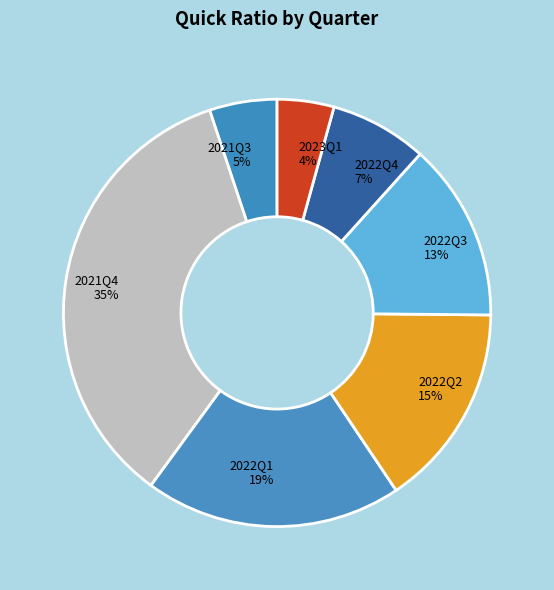

True or false: 2022Q1 19% accounts for 12% of the total.

False